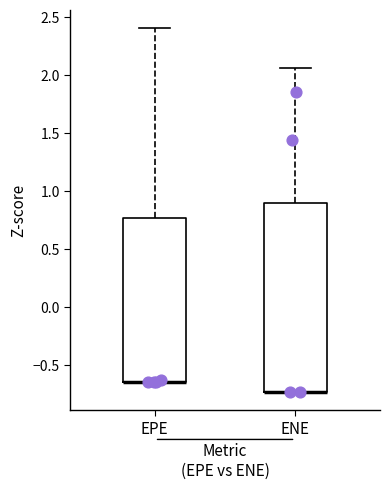

Reading left to right, read every box against the y-axis: the position of its median line, the range the box covers, and the ends of its whiskers. The values are not printed on the chart, so give them approximately, as read against the axis.

EPE: median -0.65 (drawn on the box's lower edge), box -0.65 to 0.75, whiskers -0.65 to 2.40
ENE: median -0.75 (drawn on the box's lower edge), box -0.75 to 0.90, whiskers -0.75 to 2.05